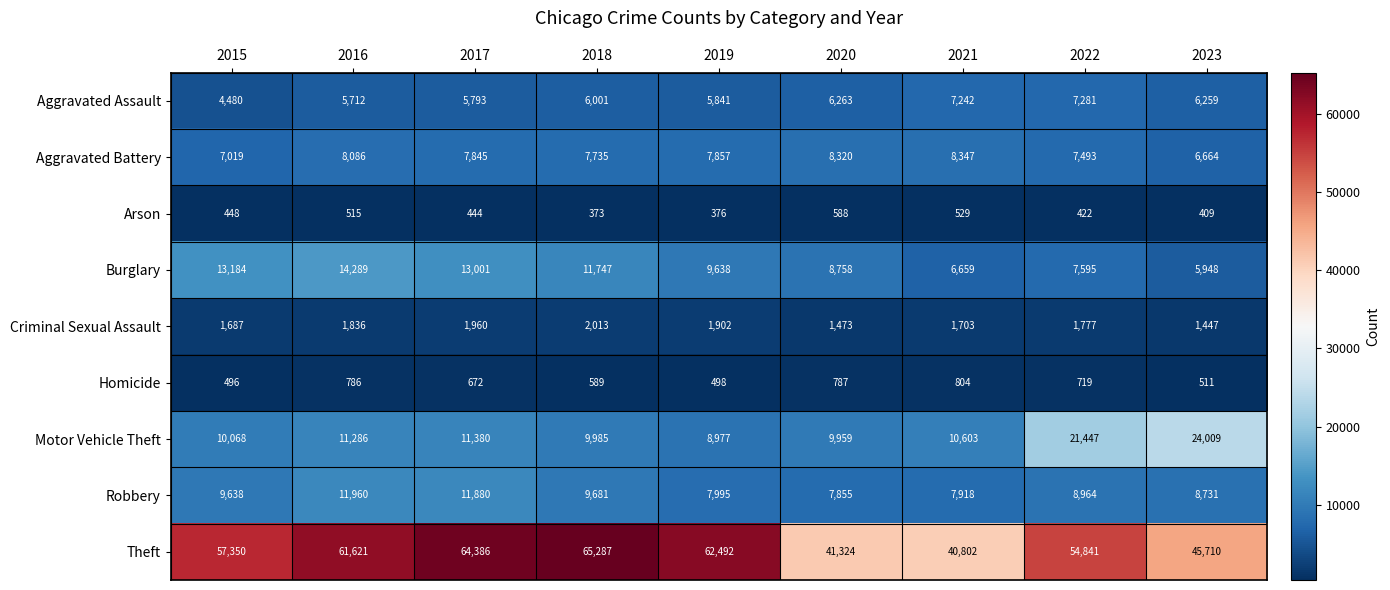

At which label does Motor Vehicle Theft first exceed 10603?

2016